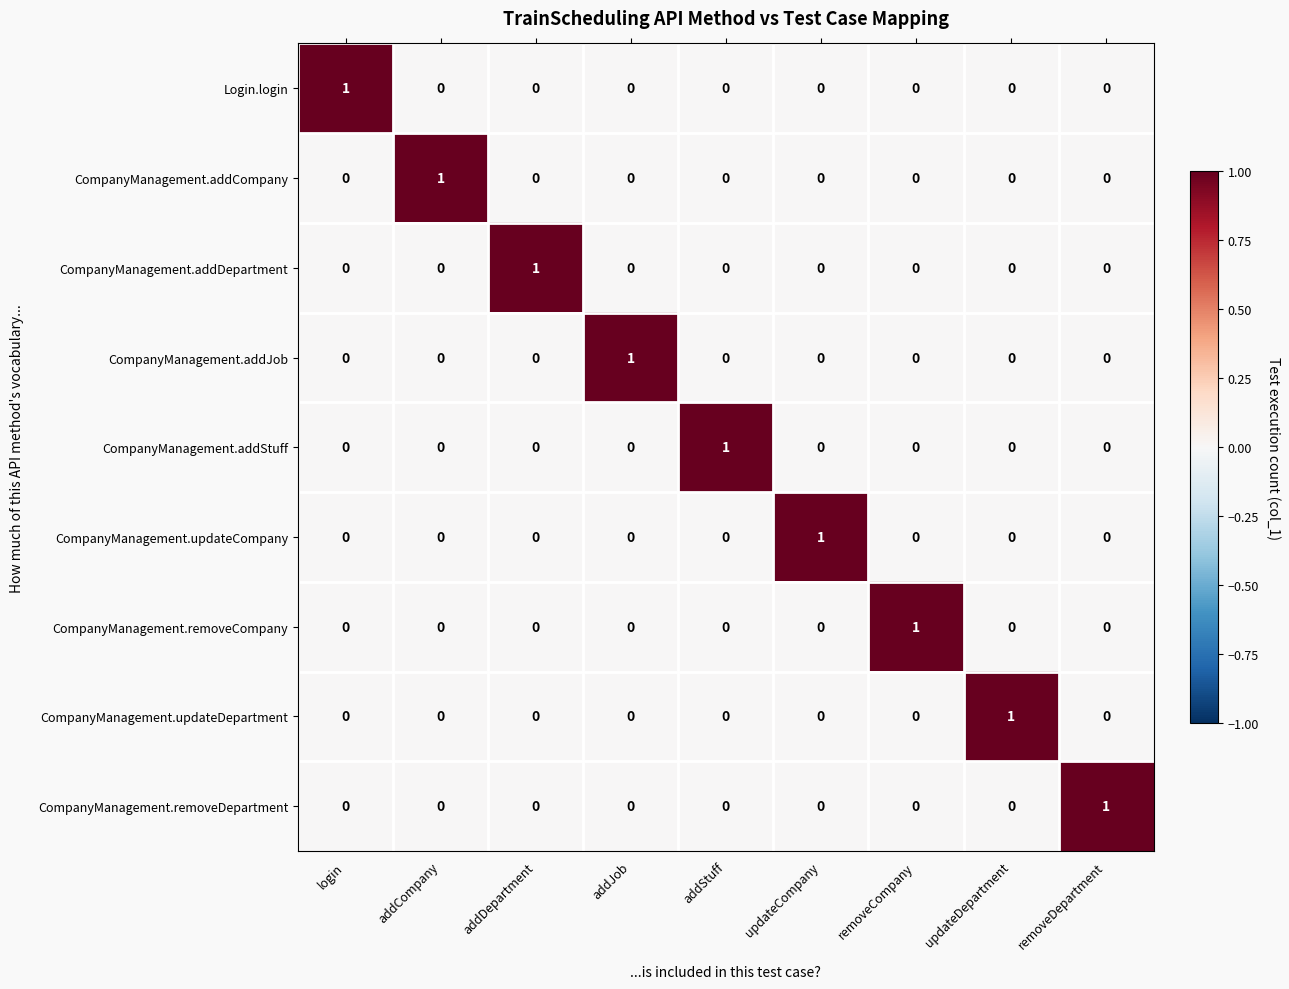

Is it true that CompanyManagement.addDepartment equals 0 at login?

True